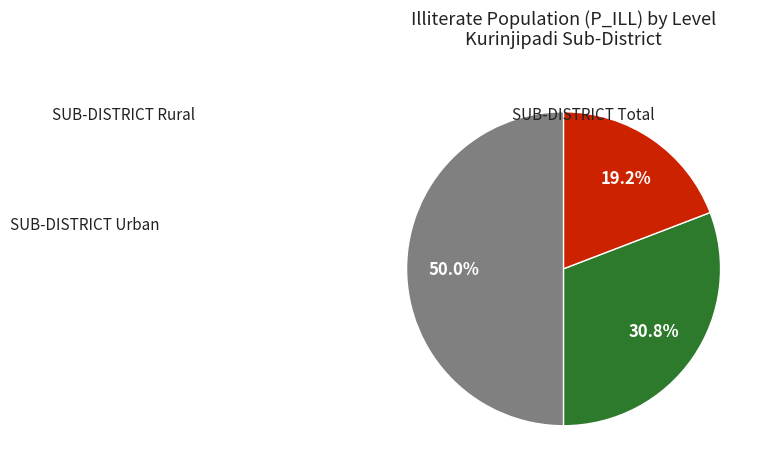

To the nearest percent, what is the average slice percentage?

33%